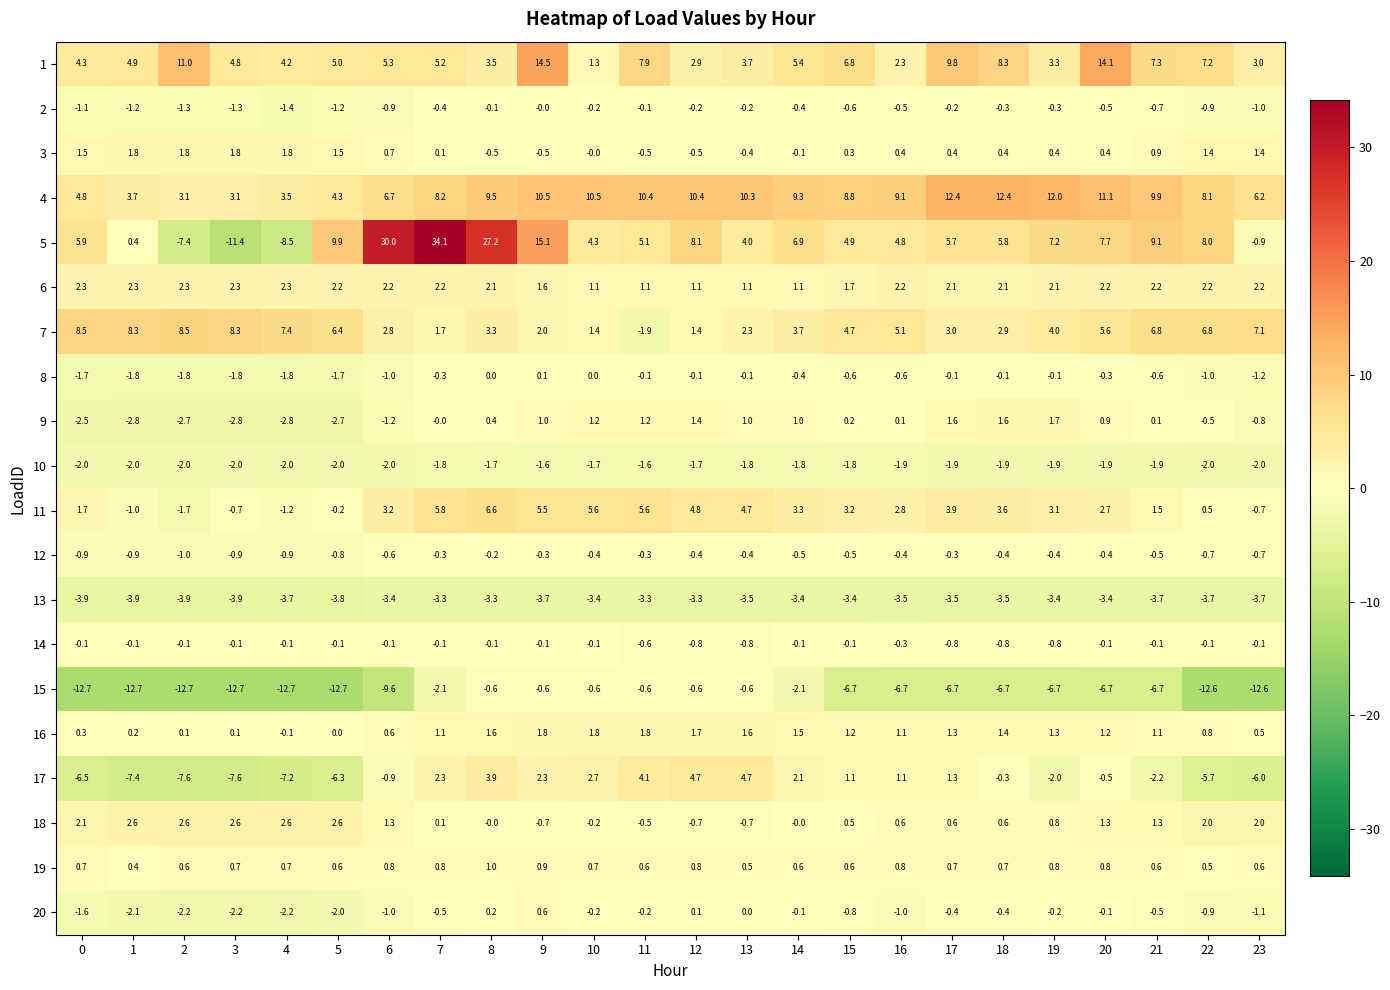

Which series has the largest range (max minus min)?

5